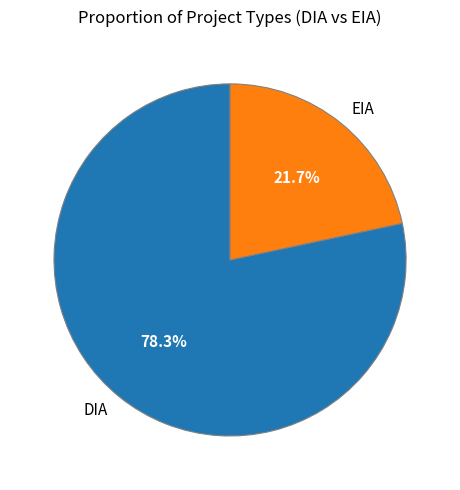

Approximately how many times larger is the value at DIA compared to EIA?

3.6